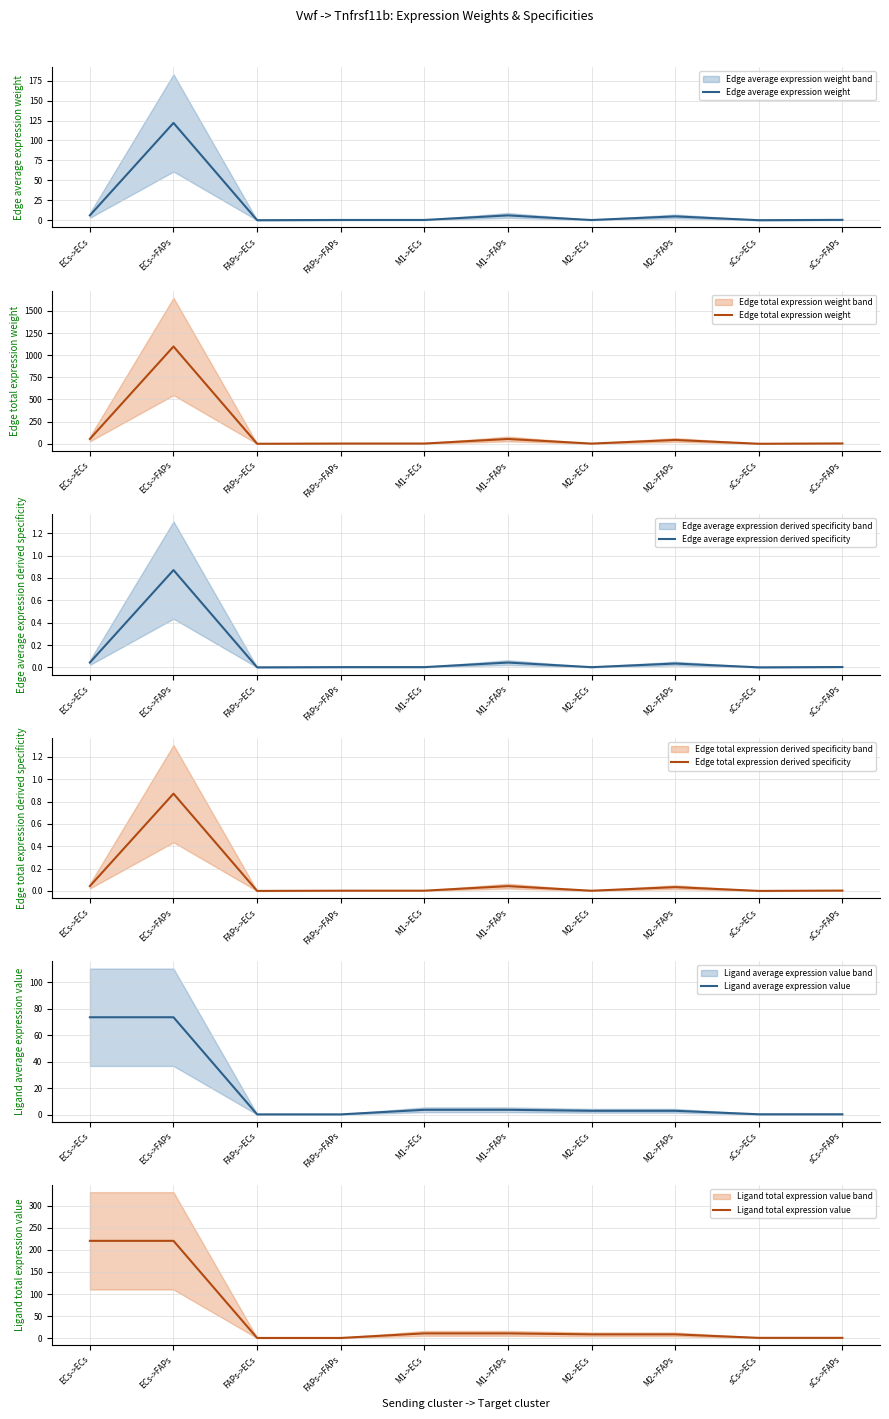

Which category has the highest value in the Edge average expression weight series?

ECs->FAPs